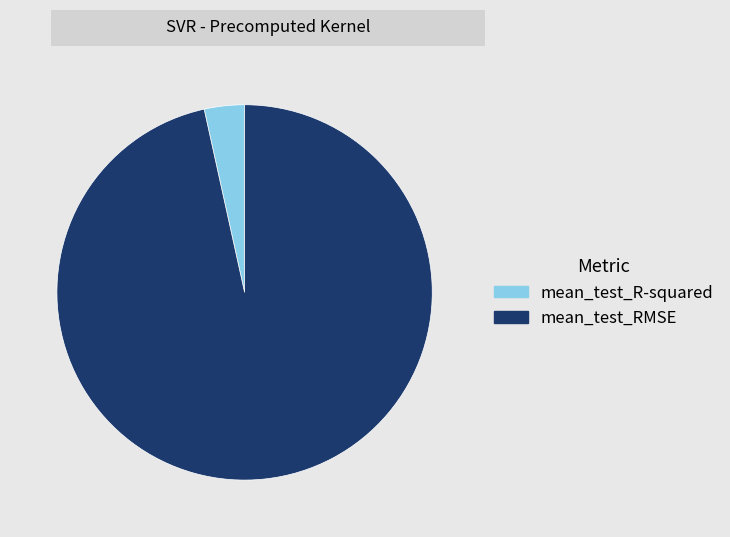

Does mean_test_R-squared represent more than half of the total?

No